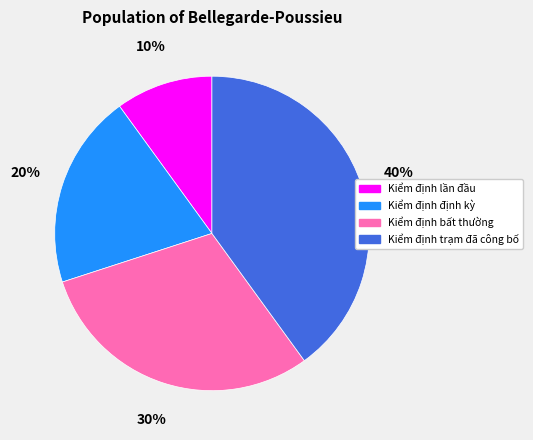

To the nearest percent, what percentage of the pie is Kiểm định định kỳ?

20%